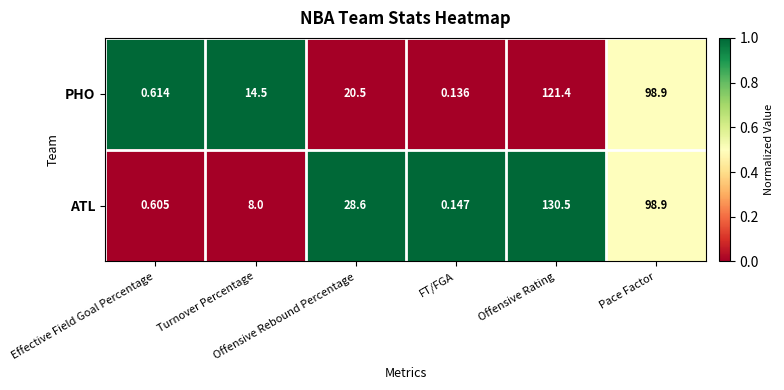

Which series has the largest range (max minus min)?

ATL